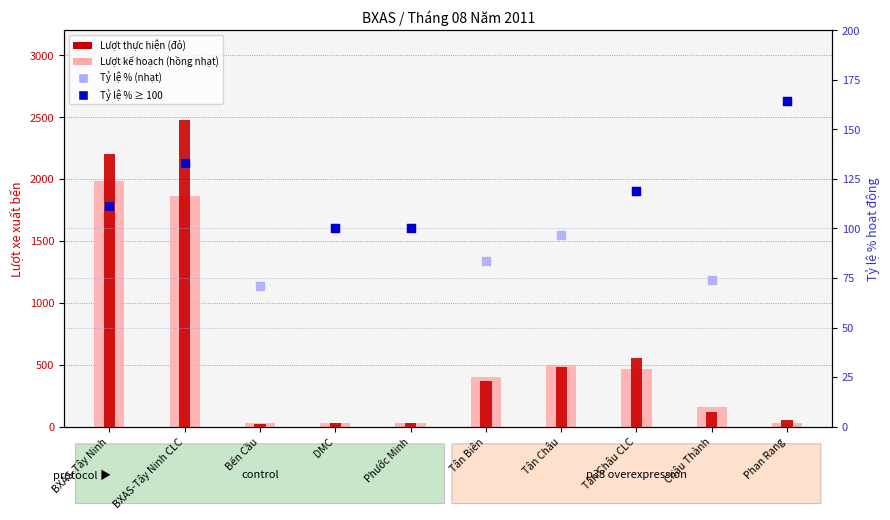

At how many categories does at least one series exceed 629?

2